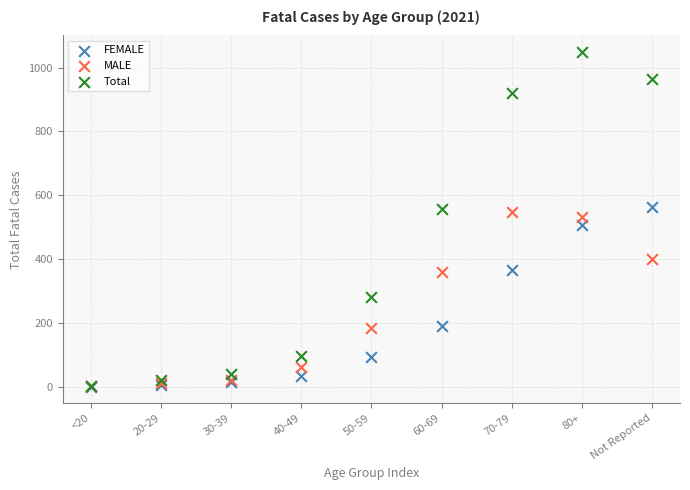

Which series has the largest Y range (max minus min)?

Total